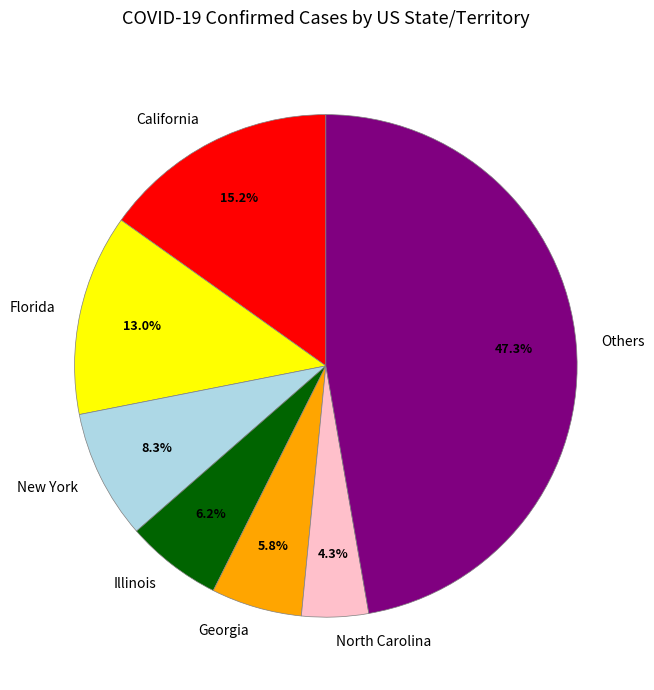

How many segments does this pie chart have?

7